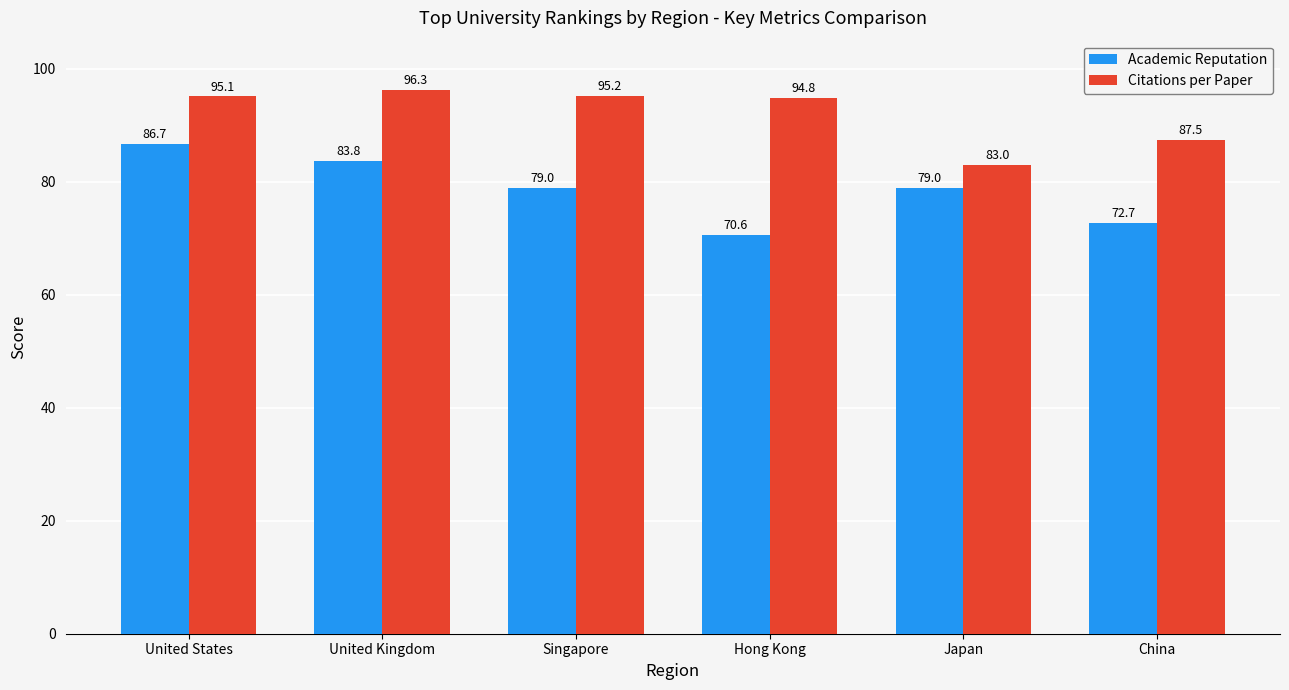

At how many categories does at least one series exceed 94?

4